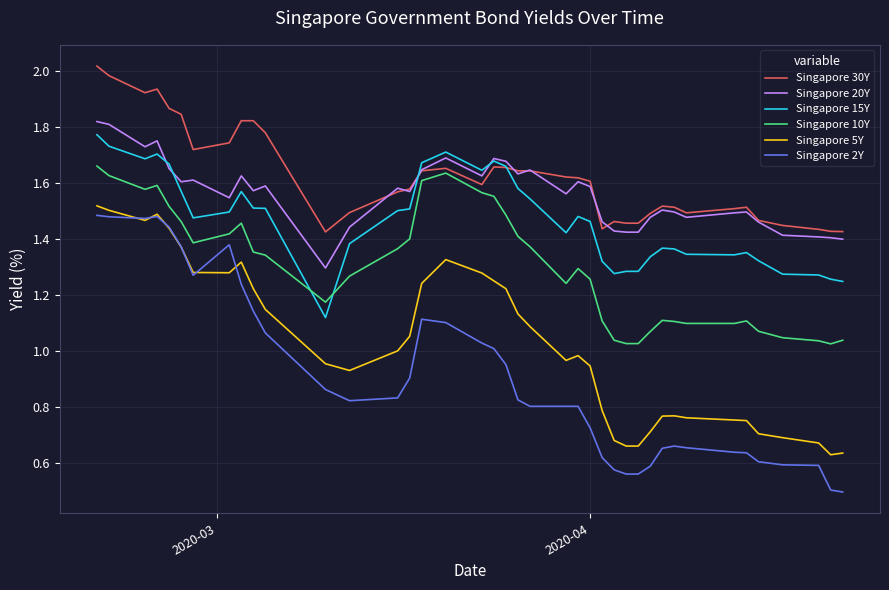

True or false: Singapore 5Y and Singapore 20Y intersect in this chart.

False